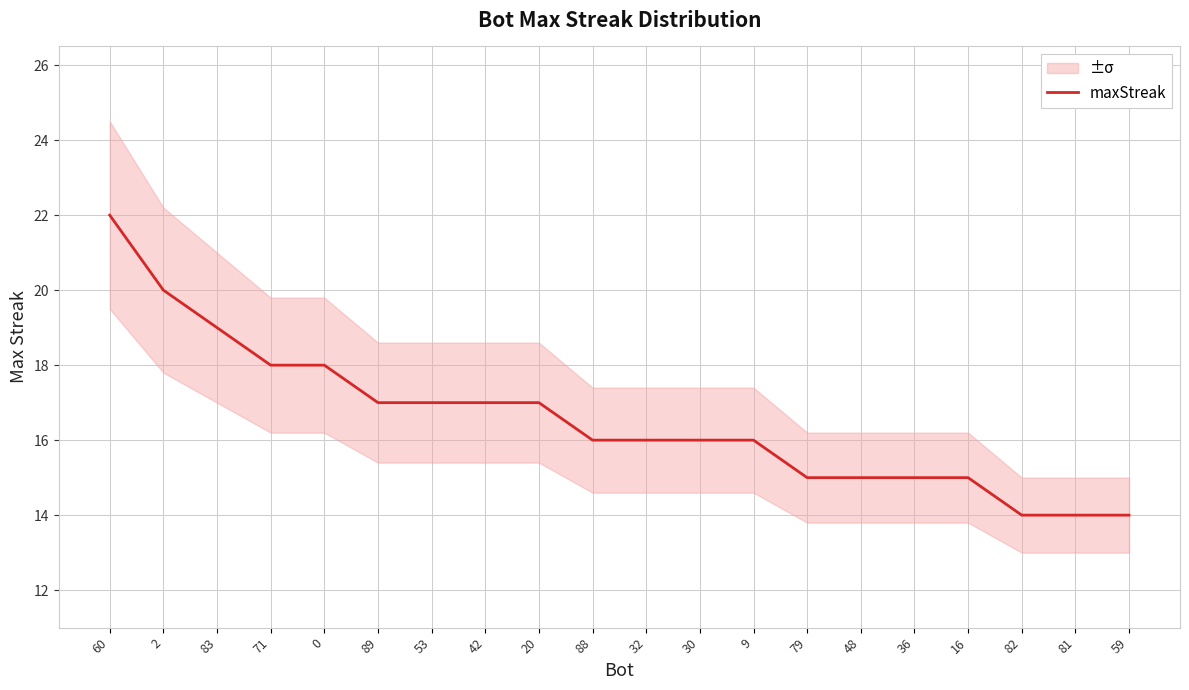

Reading left to right, extract all data points from this chart.

60=22	2=20	83=19	71=18	0=18	89=17	53=17	42=17	20=17	88=16	32=16	30=16	9=16	79=15	48=15	36=15	16=15	82=14	81=14	59=14